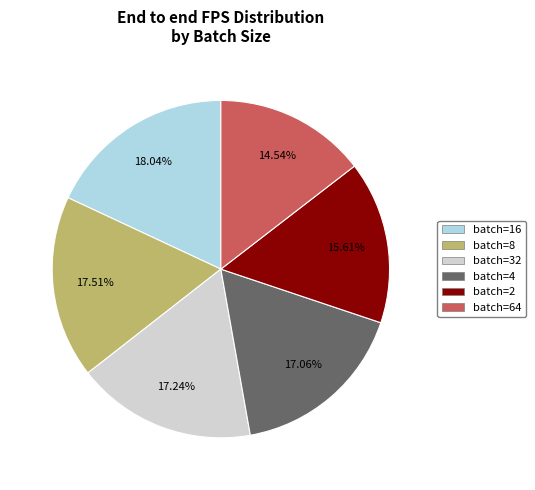

Does any single category account for the majority?

No